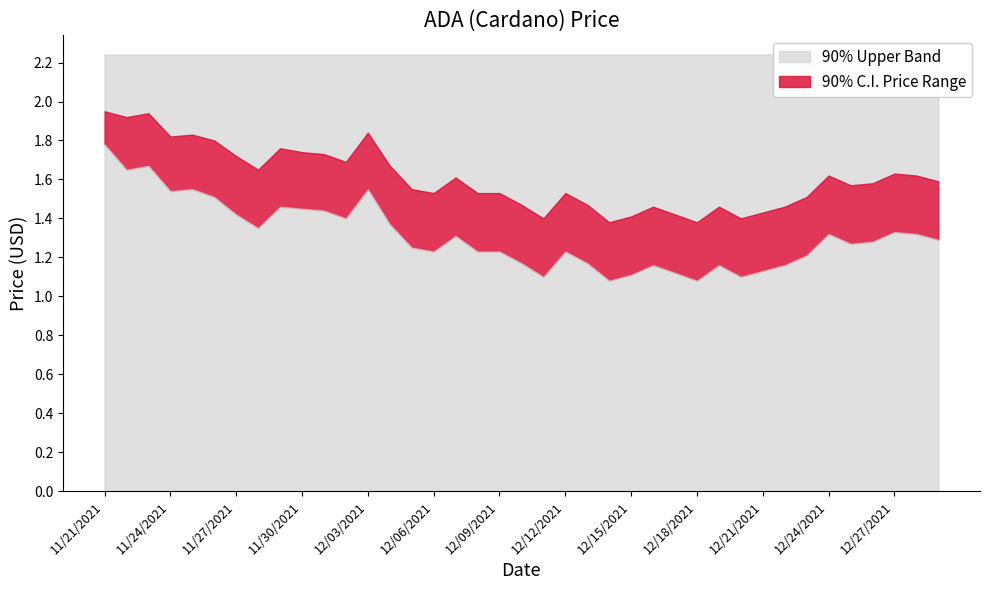

Where is the first local maximum for current_price?

11/23/2021